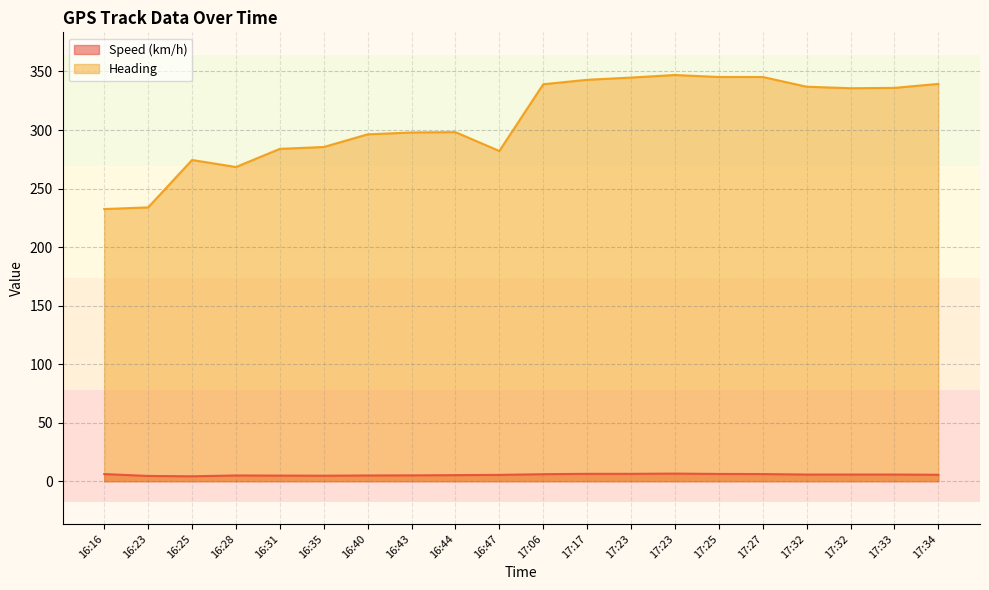

Which category has the lowest value in the Speed (km/h) series?

16:25